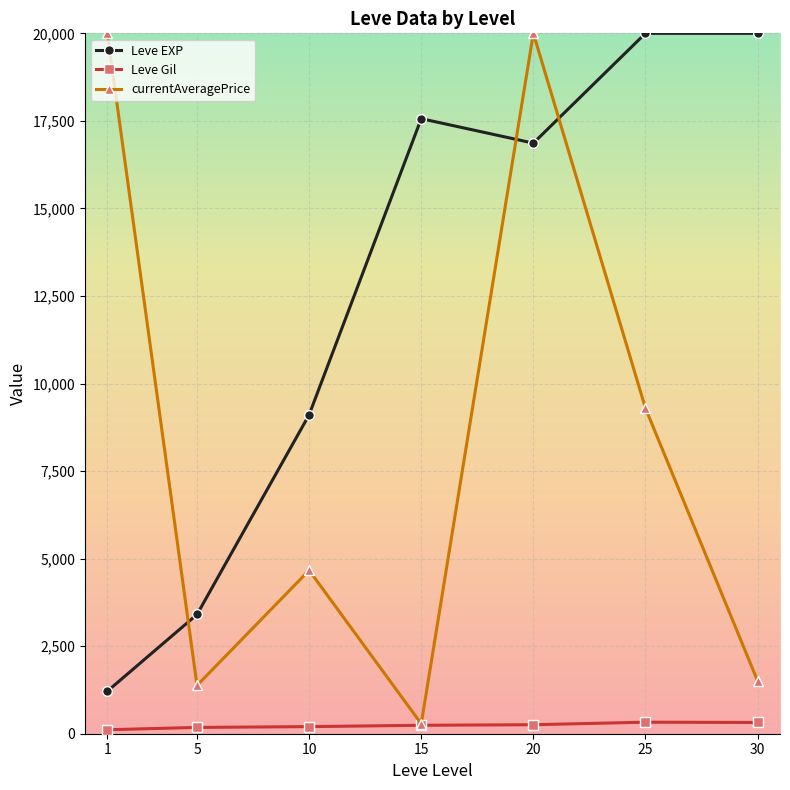

Which series has the widest spread of values?

currentAveragePrice